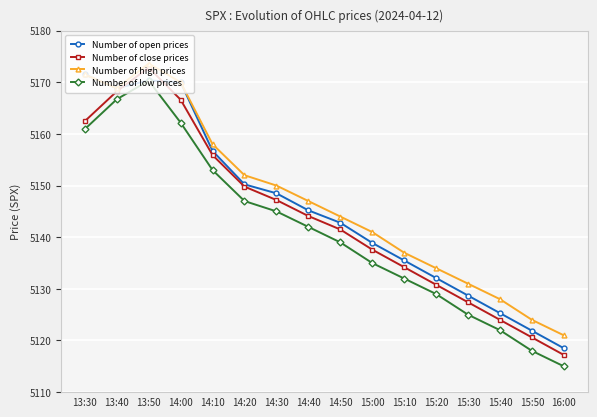

Which label corresponds to the largest value in the chart?

13:50